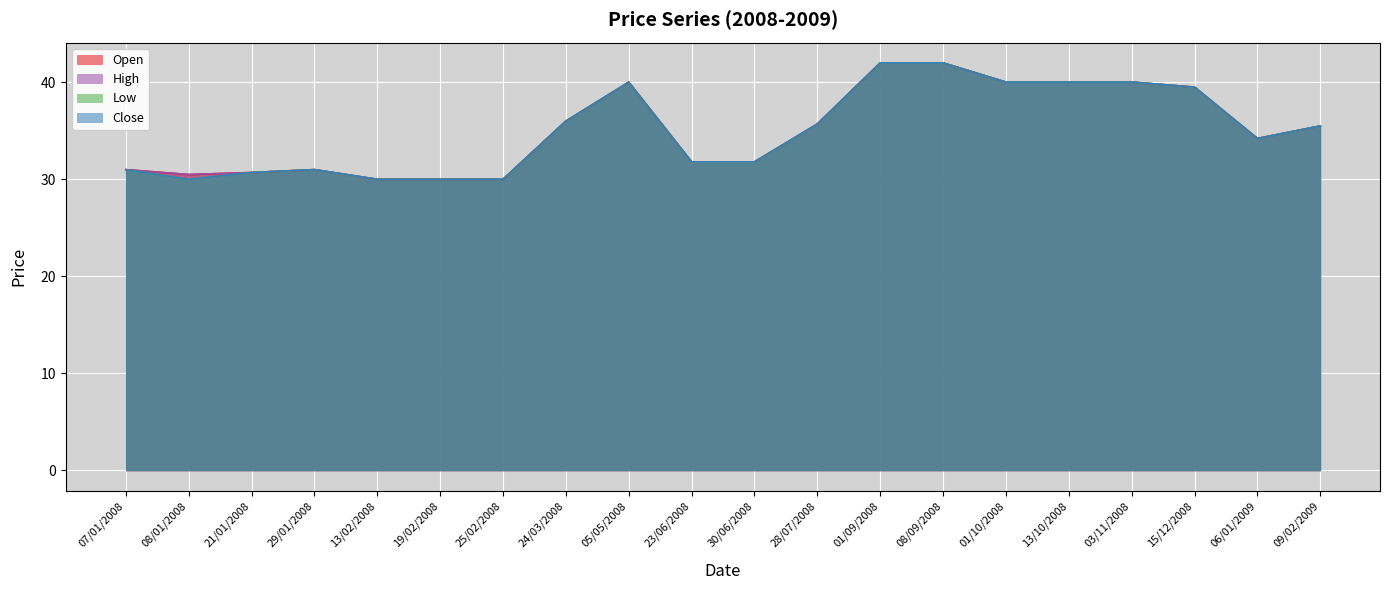

How many lines are shown in the chart?

4